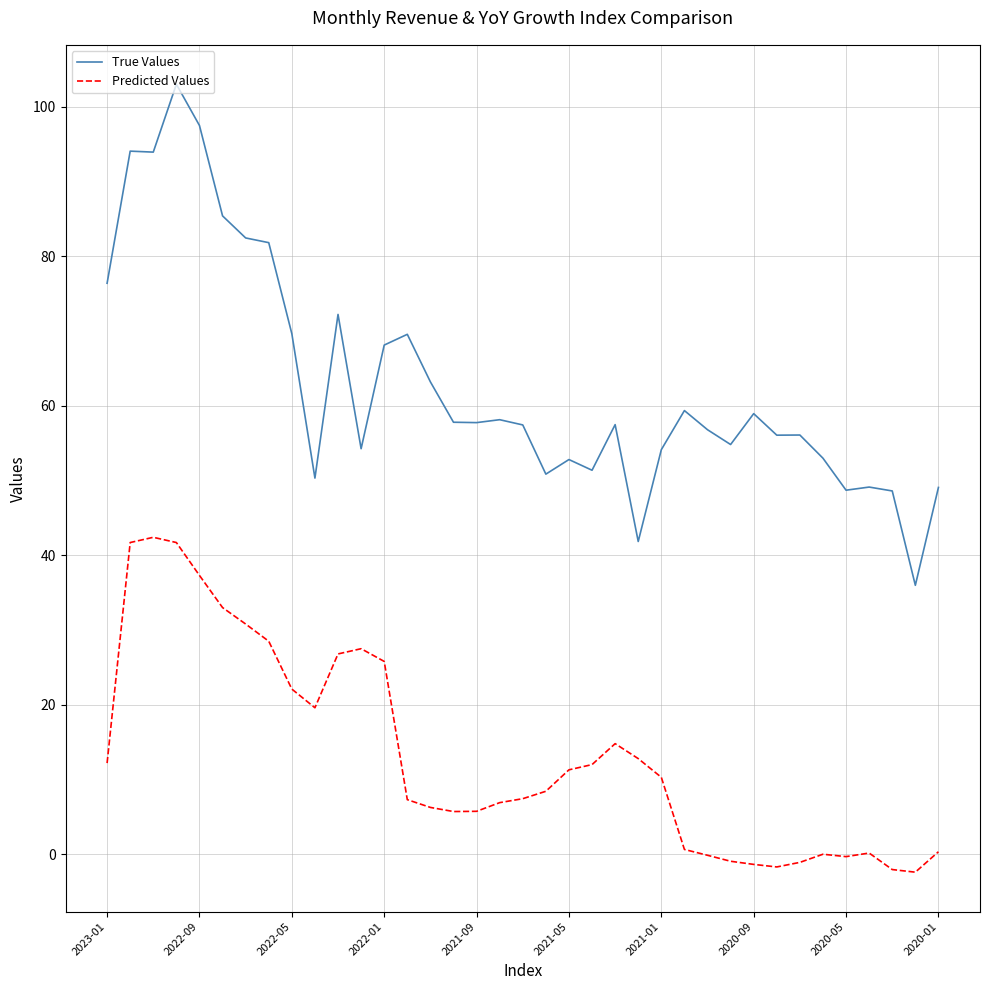

What is the average value of the Predicted Values series?

13.2